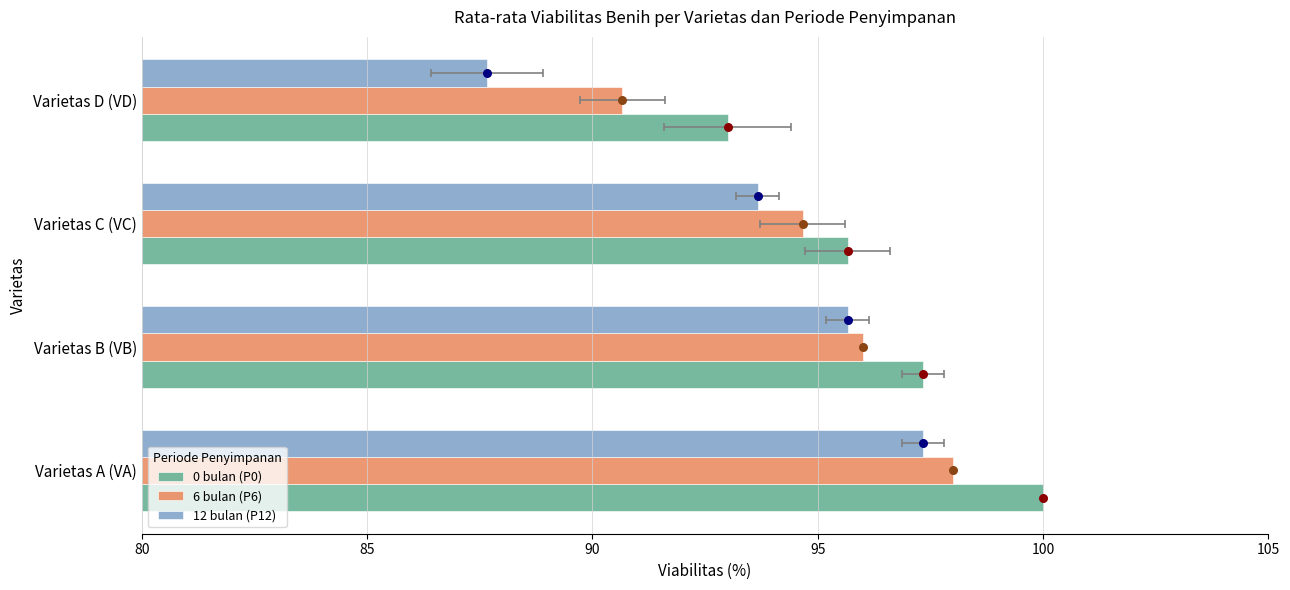

What is the total value across all series at Varietas D (VD)?

271.3